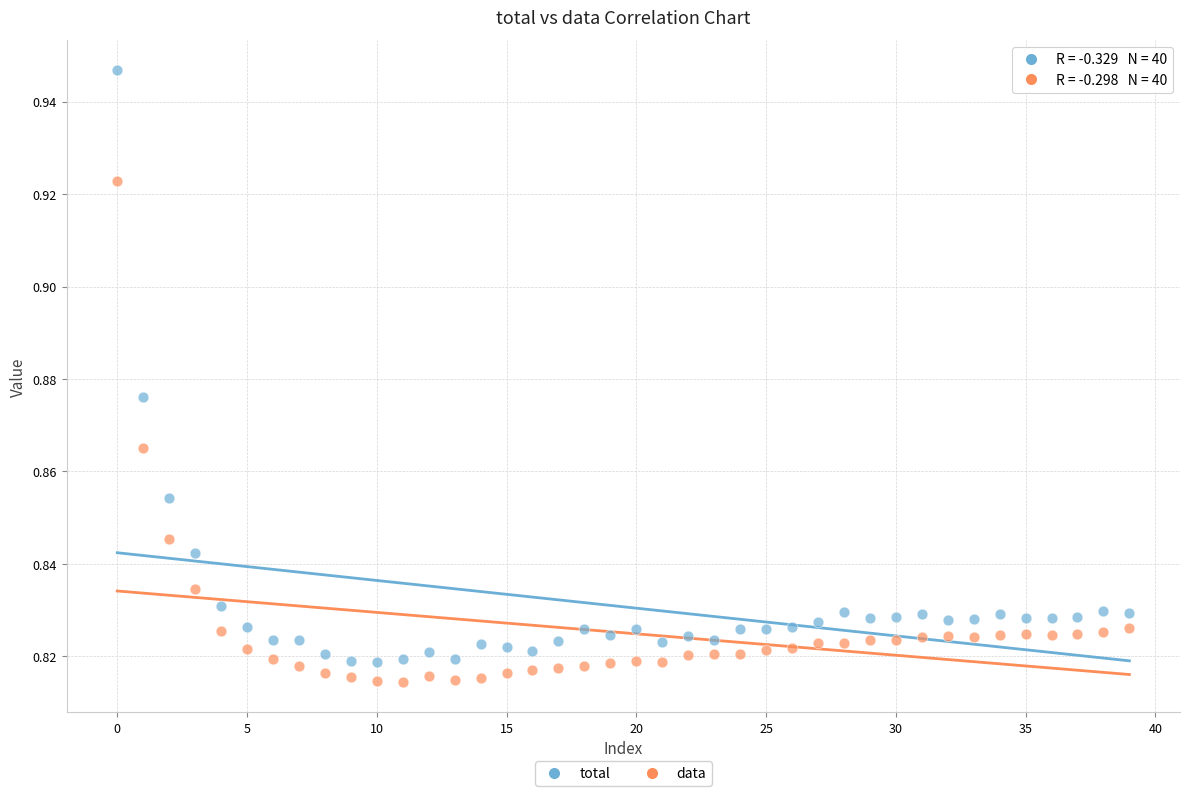

Which series has the widest spread of Y values?

total